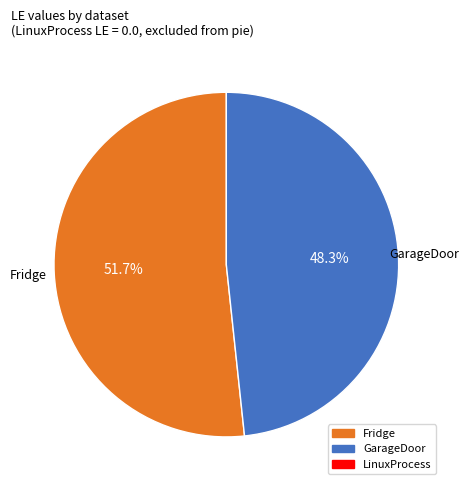

Does any single category account for the majority?

Yes